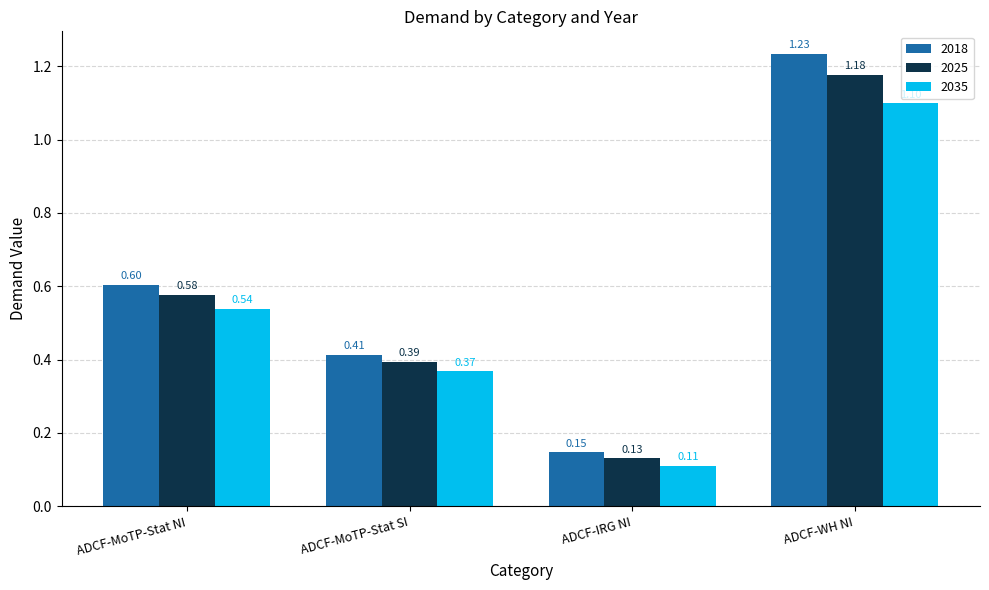

Rank the series by their maximum value, from lowest to highest.

2035, 2025, 2018